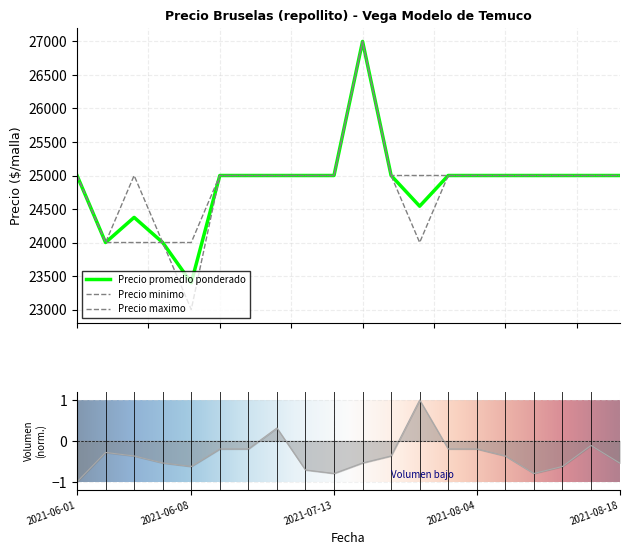

Reading left to right, what are all the values shown in this chart?

Precio promedio ponderado: 25000	24000	24375	24000	23400	25000	25000	25000	25000	25000	27000	25000	24542	25000	25000	25000	25000	25000	25000	25000
Precio minimo: 25000	24000	24000	24000	23000	25000	25000	25000	25000	25000	27000	25000	24000	25000	25000	25000	25000	25000	25000	25000
Precio maximo: 25000	24000	25000	24000	24000	25000	25000	25000	25000	25000	27000	25000	25000	25000	25000	25000	25000	25000	25000	25000